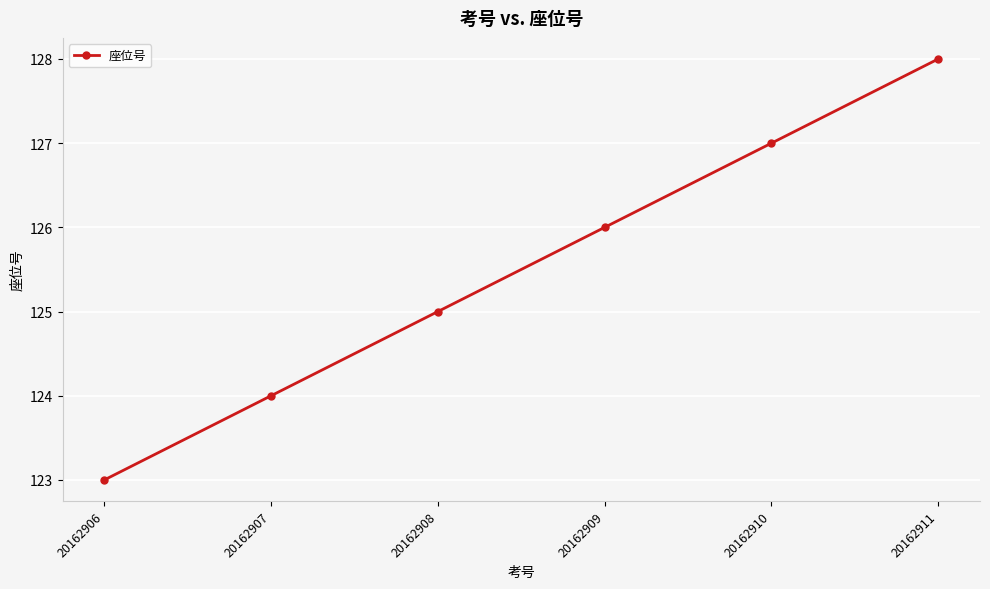

What is the change in value from 20162908 to 20162910?

+2